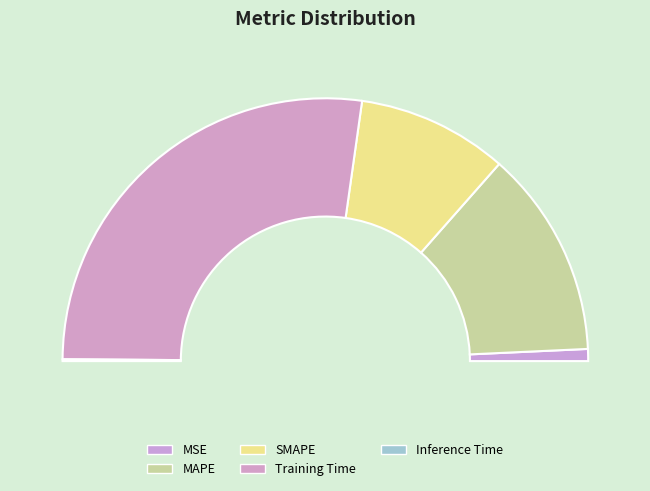

Which slice is the smallest?

Inference Time